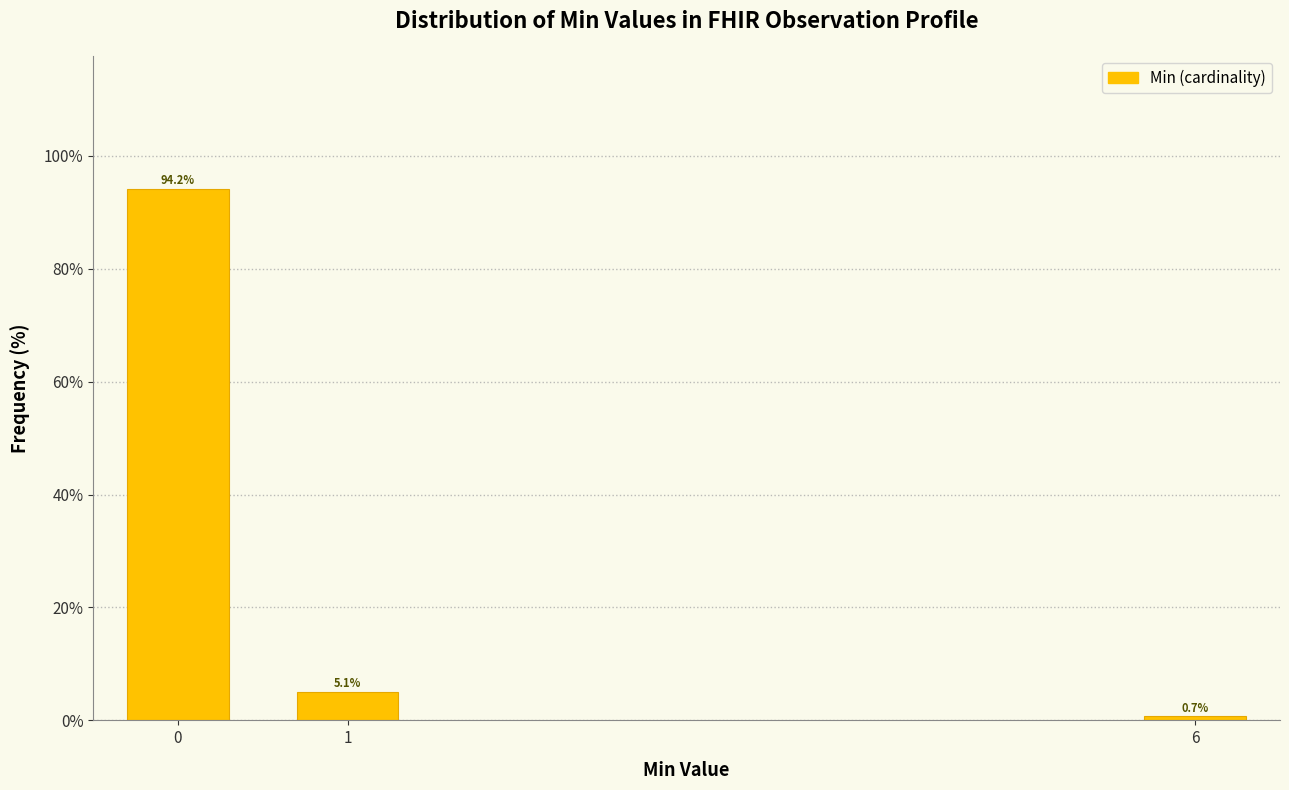

Reading left to right, what are all the values shown in this chart?

0=94.2	1=5.1	6=0.7